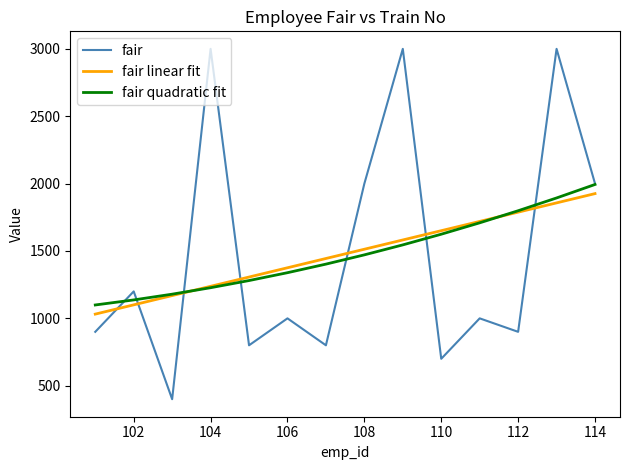

How many intersections are there between fair linear fit and fair quadratic fit?

2